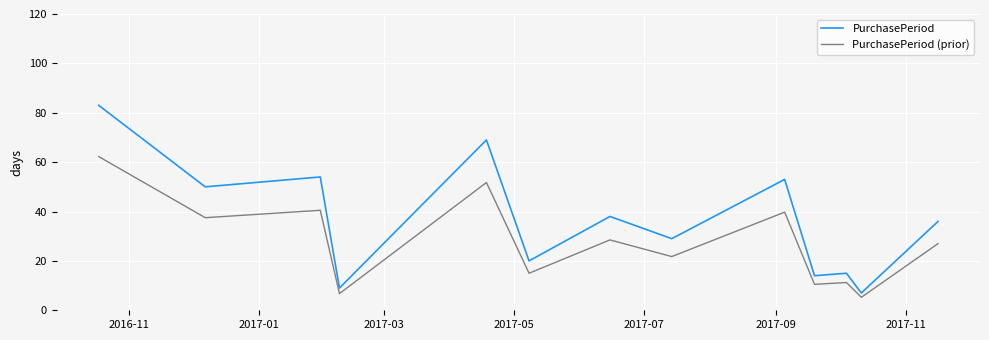

What is the difference between the maximum and minimum values in the PurchasePeriod series?

76.0